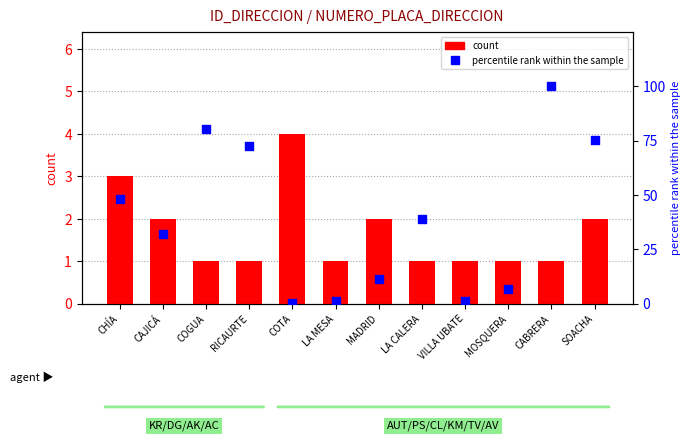

Which series has the largest total across all categories?

percentile rank within the sample